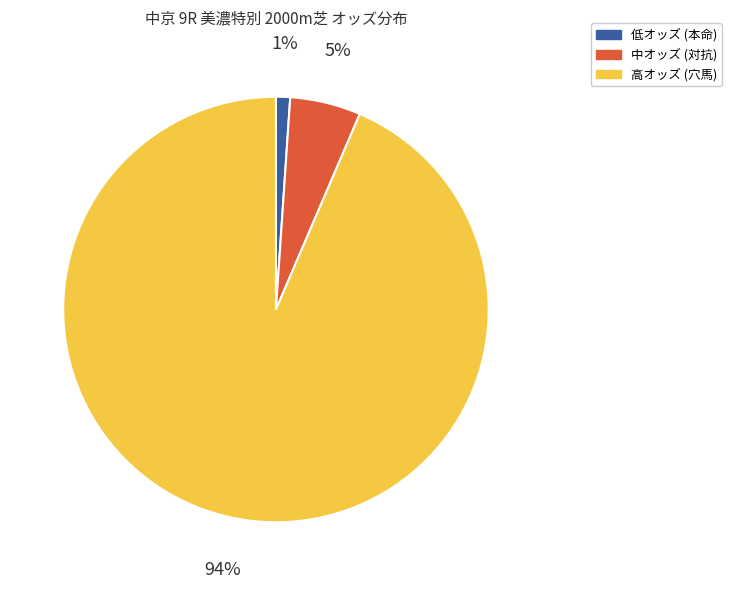

Rank the categories by value from highest to lowest.

高オッズ (穴馬), 中オッズ (対抗), 低オッズ (本命)